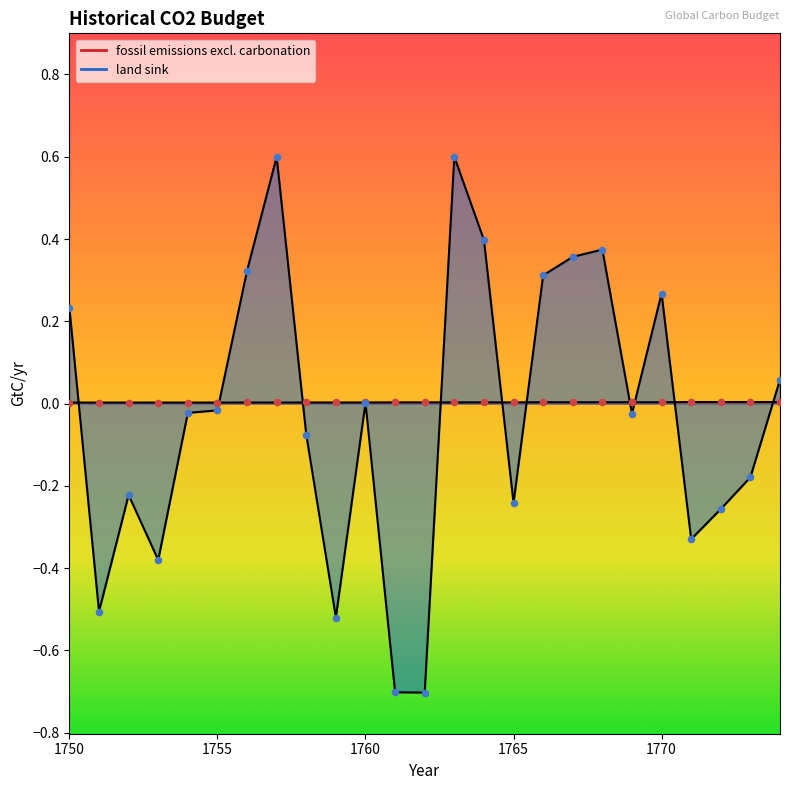

At which category is the sum across all series the highest?

1763